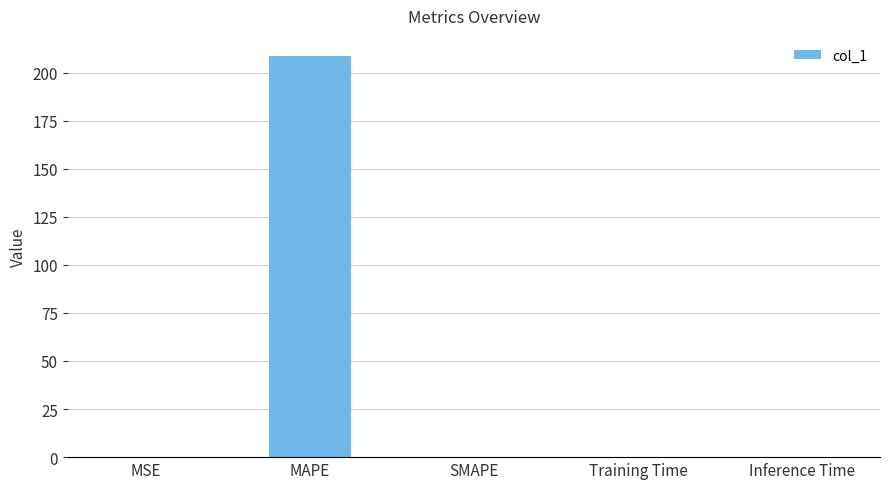

Which has a higher value, MSE or MAPE?

MAPE